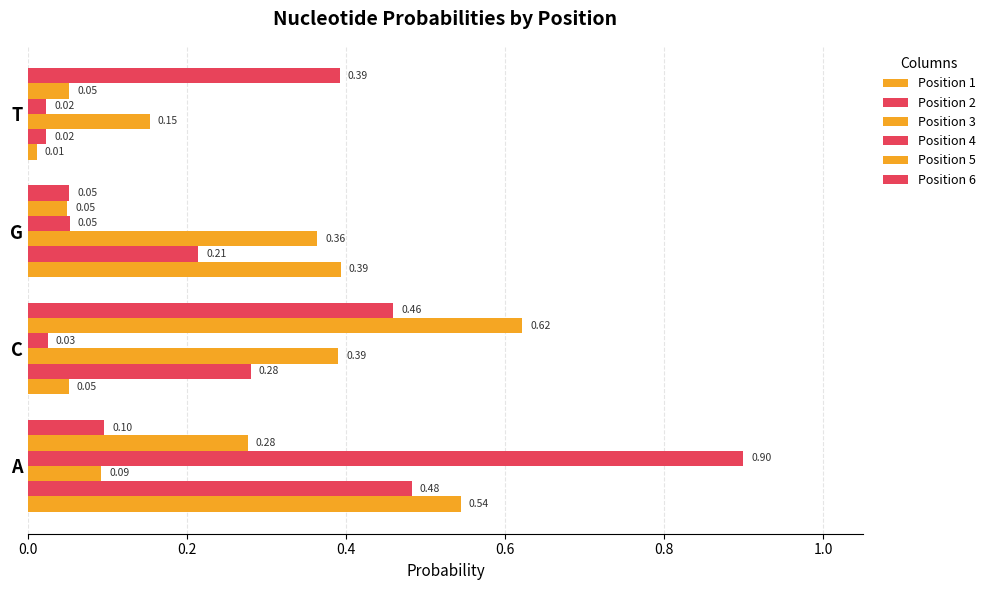

How many Position 3 values are between 0 and 1?

4